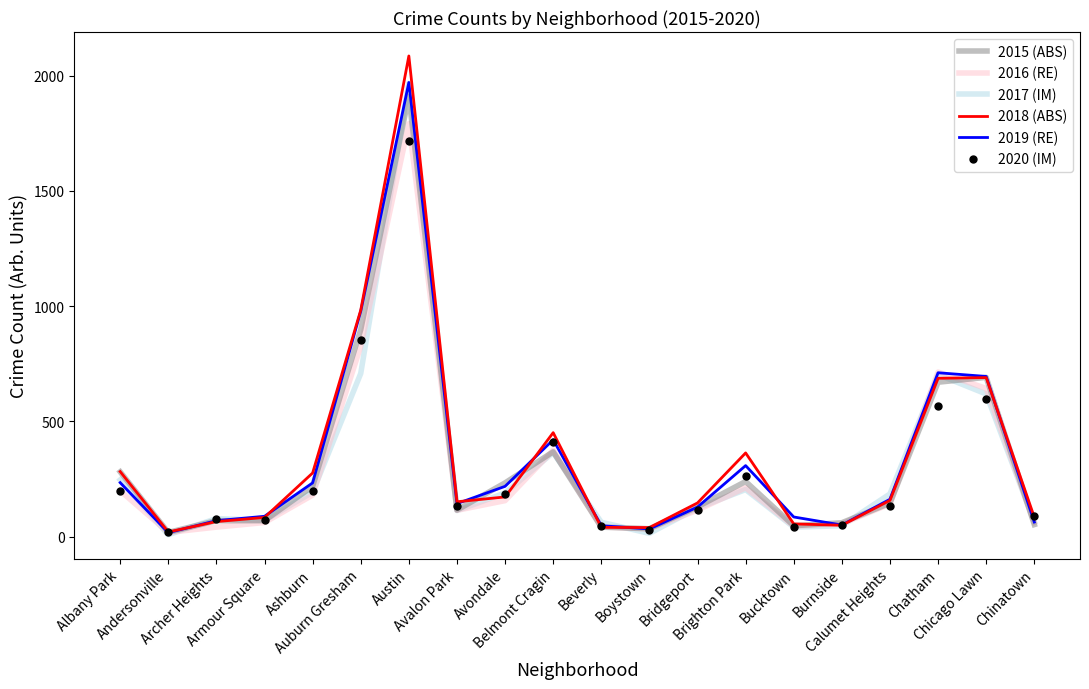

What is the greatest value displayed?

2086